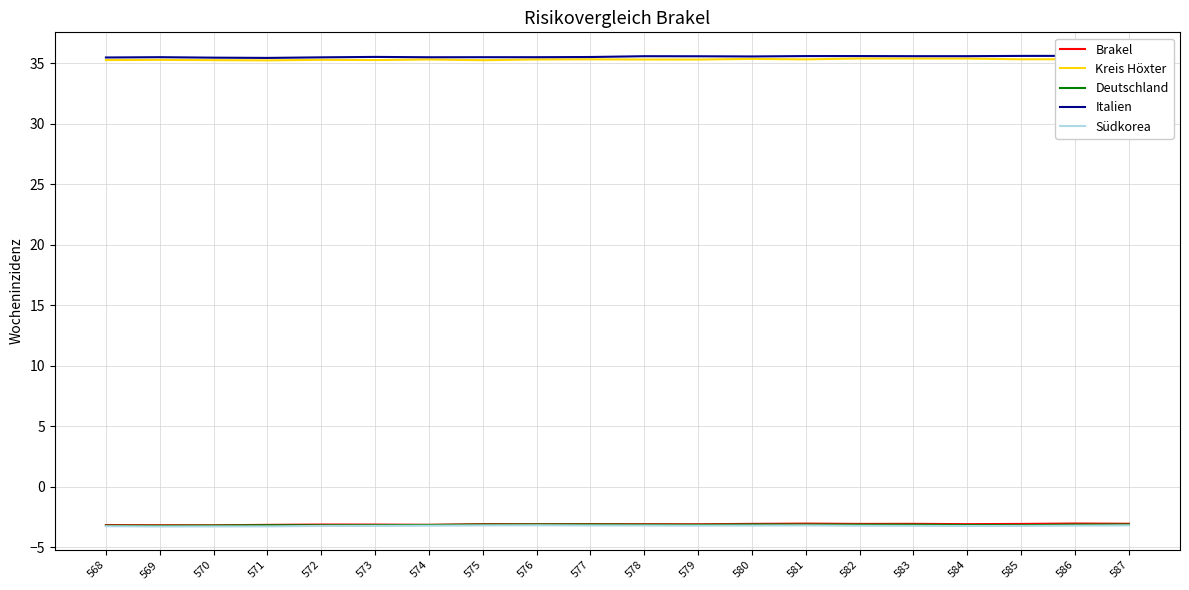

What are all the series names shown in the legend?

Brakel, Kreis Höxter, Deutschland, Italien, Südkorea